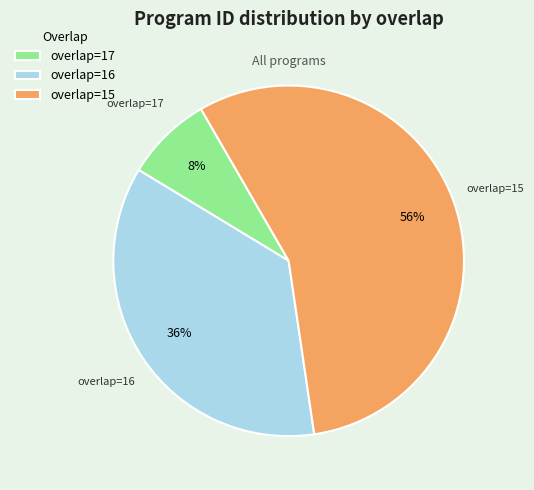

The overlap=15 slice represents 69% of the pie. True or false?

False